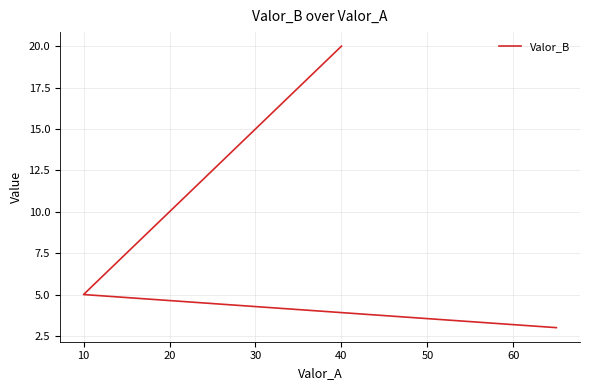

Is it true that the value at 40 is 20?

True